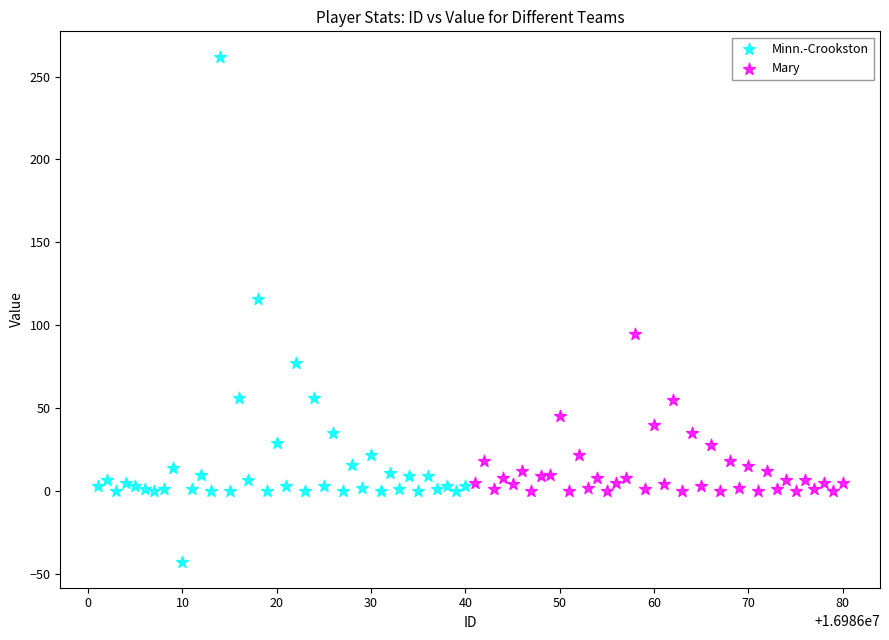

Which series has the widest spread of Y values?

Minn.-Crookston